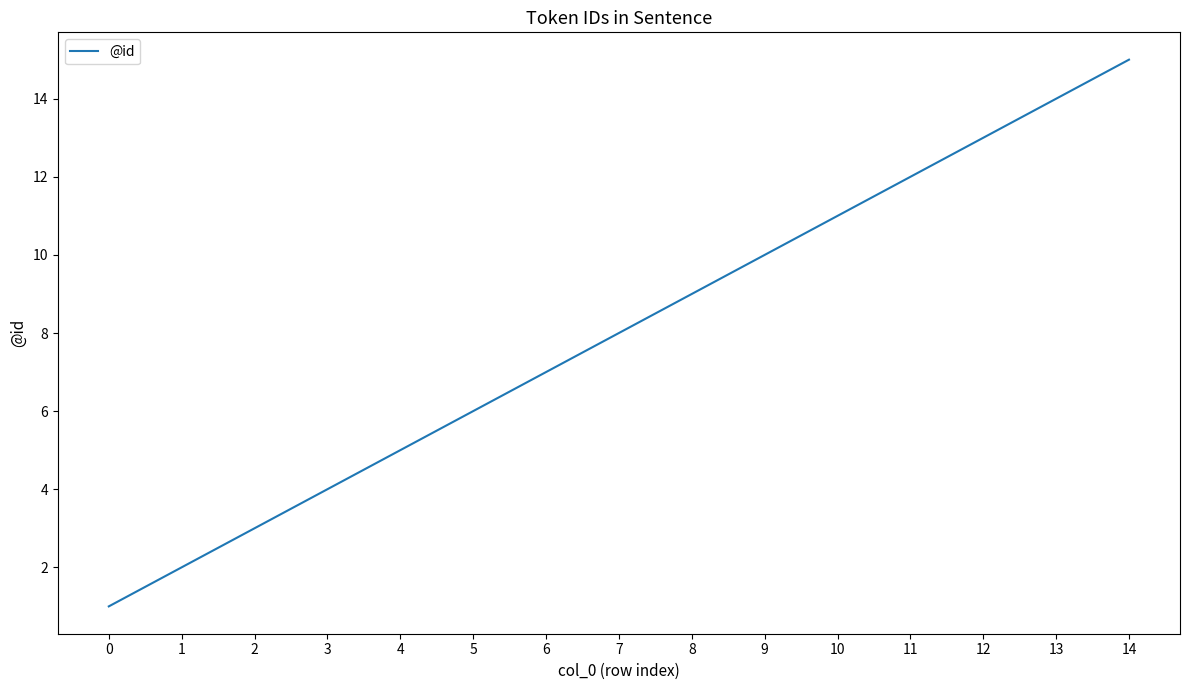

Reading left to right, what are all the values shown in this chart?

0=1	1=2	2=3	3=4	4=5	5=6	6=7	7=8	8=9	9=10	10=11	11=12	12=13	13=14	14=15